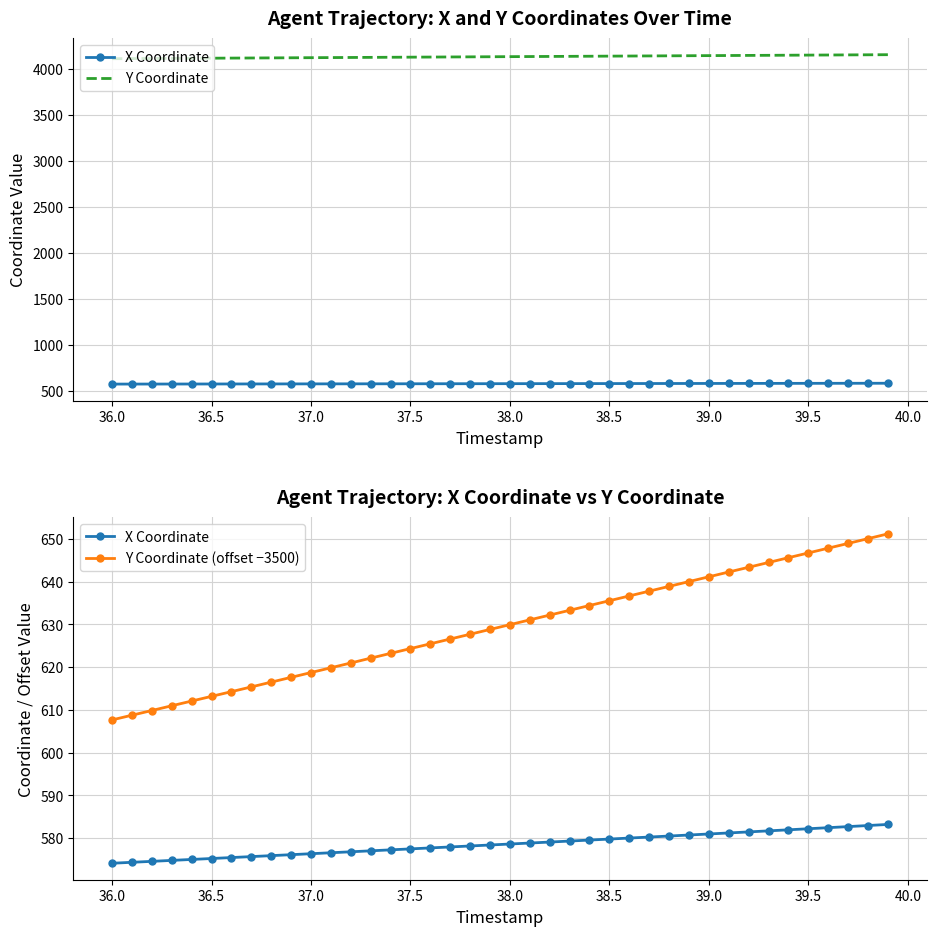

Reading left to right, list all the values displayed in this chart.

X Coordinate: 574.1	574.3	574.6	574.8	575.0	575.2	575.4	575.7	575.9	576.1	576.3	576.6	576.8	577.0	577.2	577.5	577.7	577.9	578.2	578.4	578.6	578.8	579.1	579.3	579.5	579.8	580.0	580.2	580.5	580.7	581.0	581.2	581.4	581.7	581.9	582.2	582.4	582.7	582.9	583.2
Y Coordinate: 4107.7	4108.8	4109.9	4111.0	4112.1	4113.2	4114.3	4115.4	4116.5	4117.6	4118.7	4119.9	4121.0	4122.1	4123.2	4124.4	4125.5	4126.6	4127.7	4128.8	4129.9	4131.1	4132.2	4133.3	4134.4	4135.6	4136.7	4137.8	4138.9	4140.0	4141.1	4142.3	4143.4	4144.5	4145.6	4146.7	4147.9	4149.0	4150.1	4151.2
Y Coordinate (offset −3500): 607.7	608.8	609.9	611.0	612.1	613.2	614.3	615.4	616.5	617.6	618.7	619.9	621.0	622.1	623.2	624.4	625.5	626.6	627.7	628.8	629.9	631.1	632.2	633.3	634.4	635.6	636.7	637.8	638.9	640.0	641.1	642.3	643.4	644.5	645.6	646.7	647.9	649.0	650.1	651.2